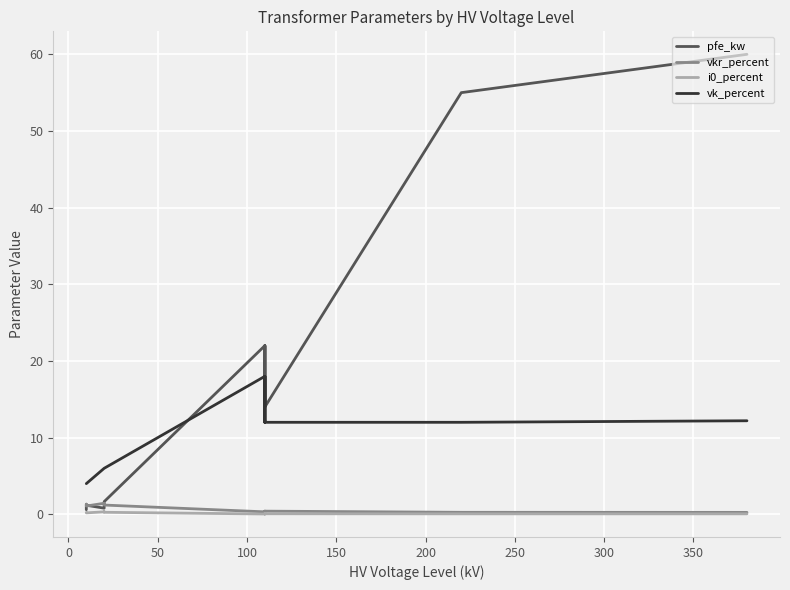

What is the average value of the i0_percent series?

0.1